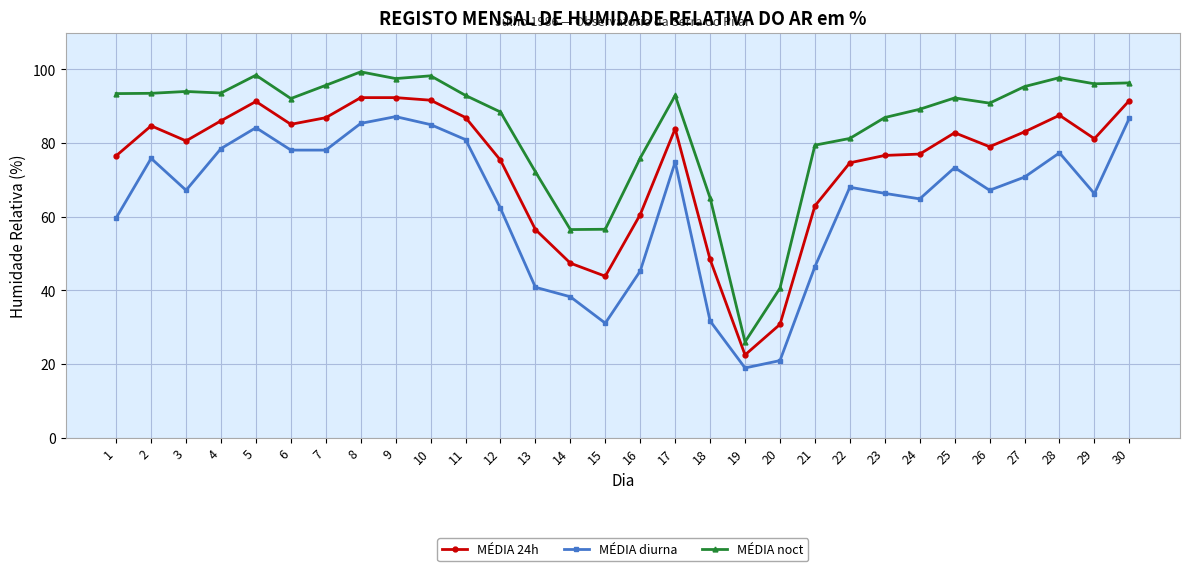

How many distinct data groups are displayed?

3